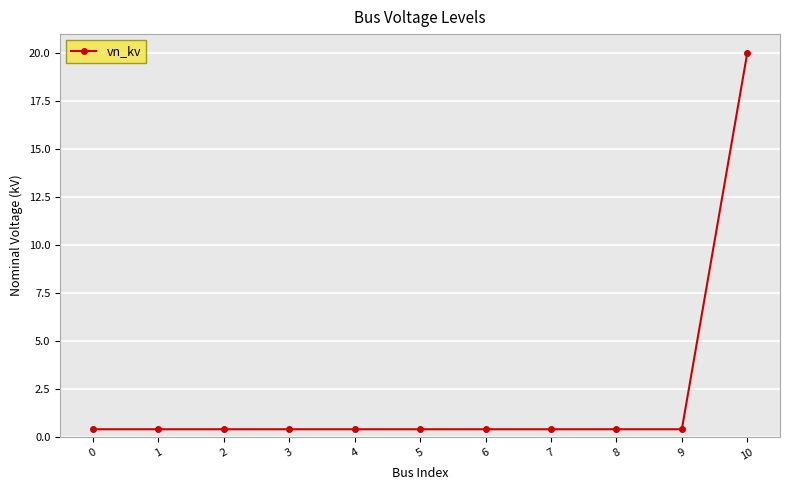

What is the difference between the maximum and minimum values?

19.6